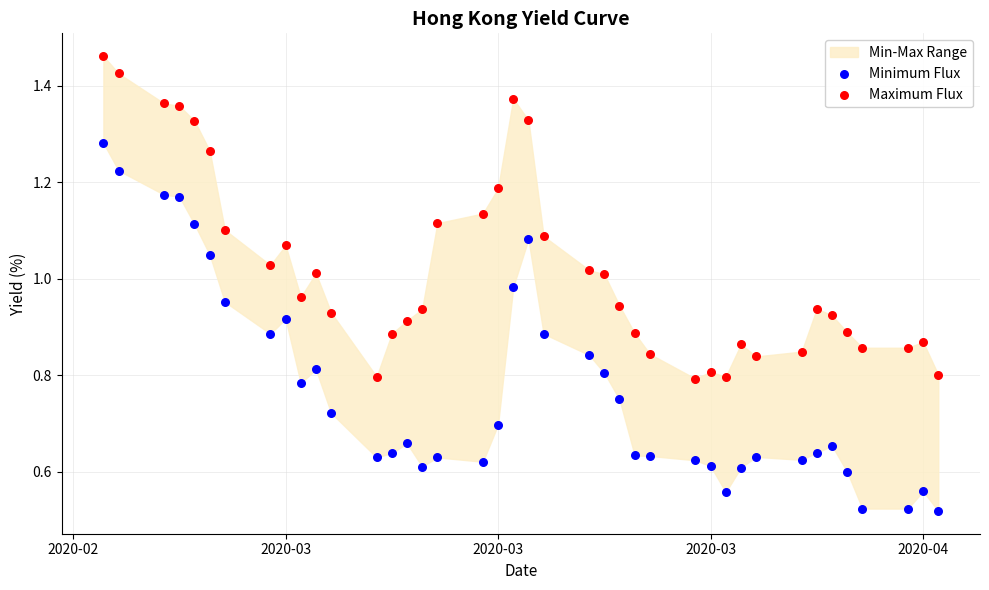

Which series has the largest Y range (max minus min)?

Minimum Flux